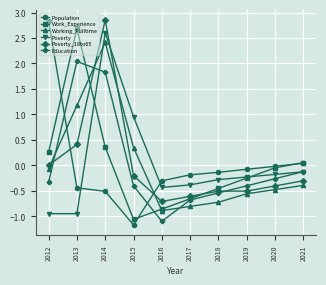

After their last crossing, which series has the higher values: Poverty or Working_Fulltime?

Poverty